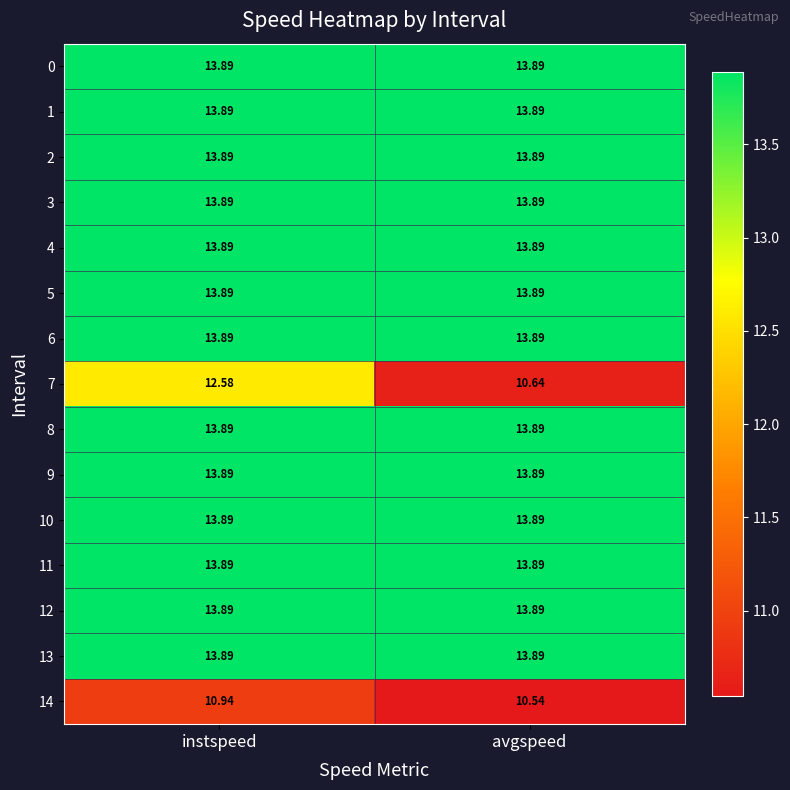

At which category is the sum across all series the highest?

instspeed